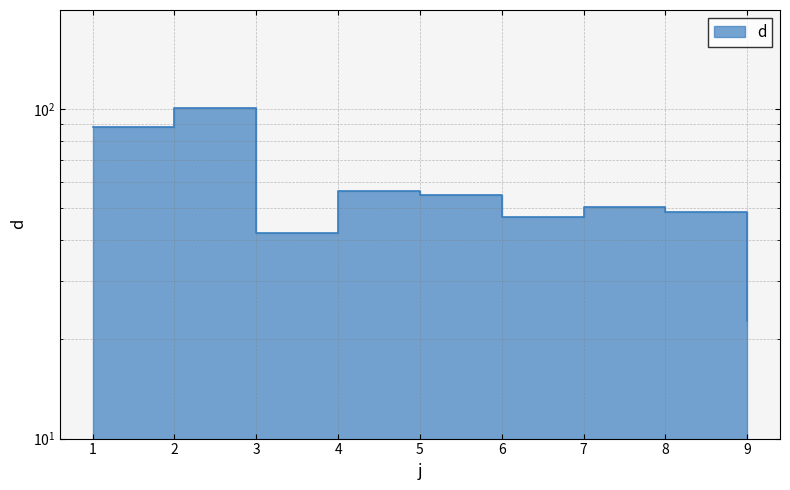

Approximately how many times larger is the value at 8 compared to 1?

0.6